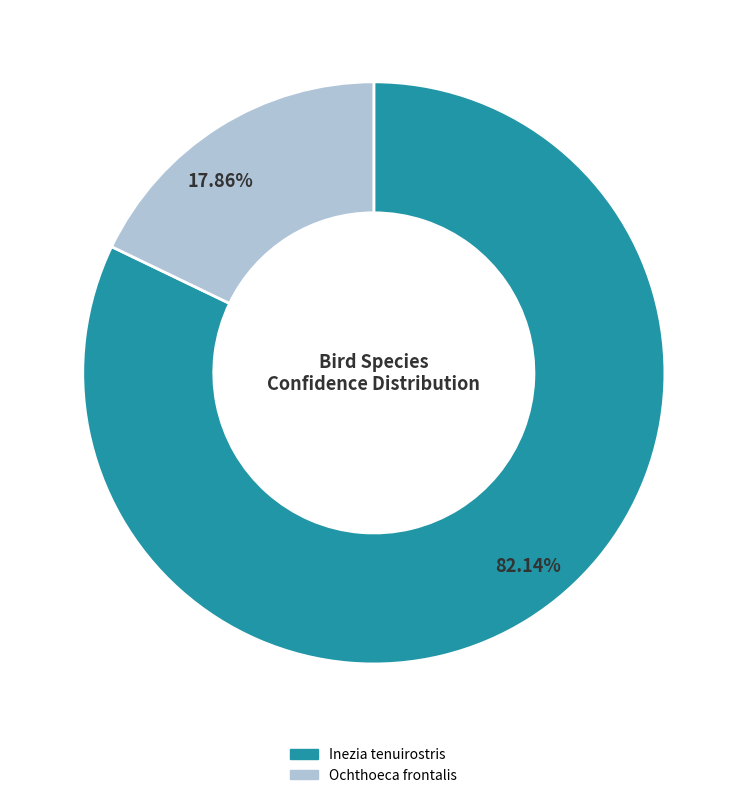

To the nearest percent, what is the combined percentage of Ochthoeca frontalis and Inezia tenuirostris?

100%